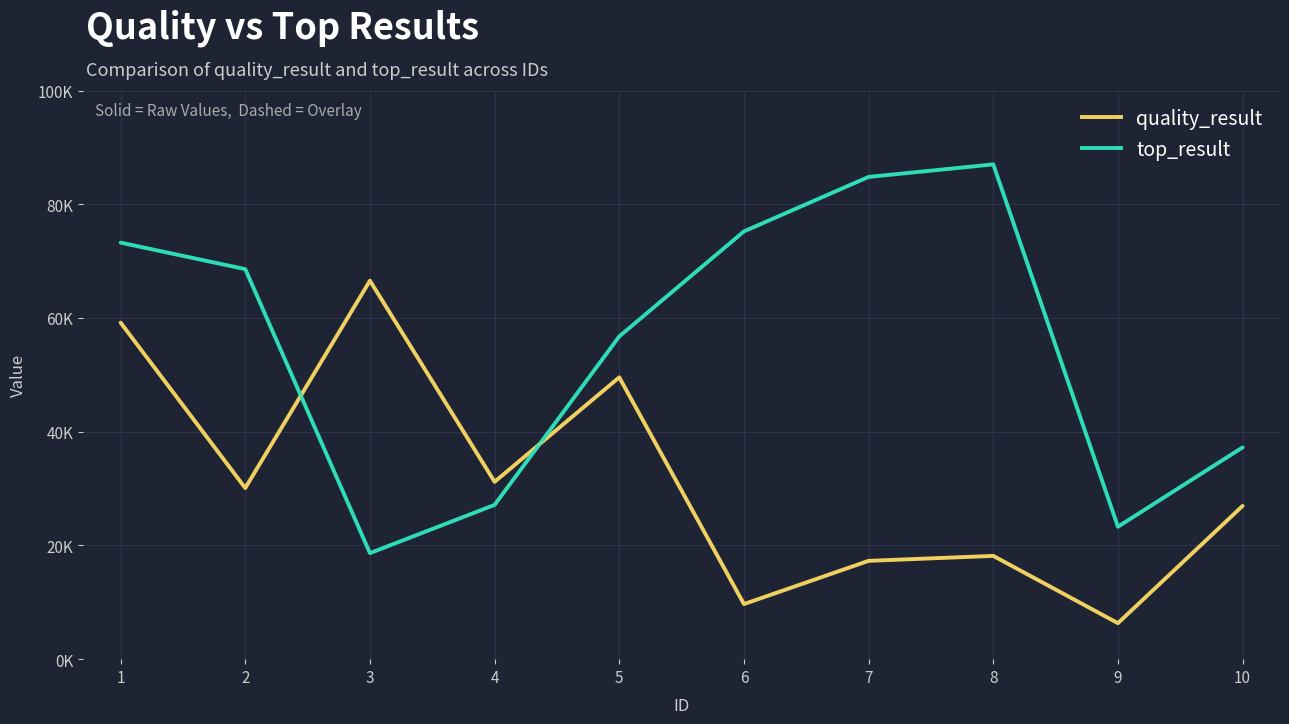

Does the chart display data point markers on the line(s)?

No